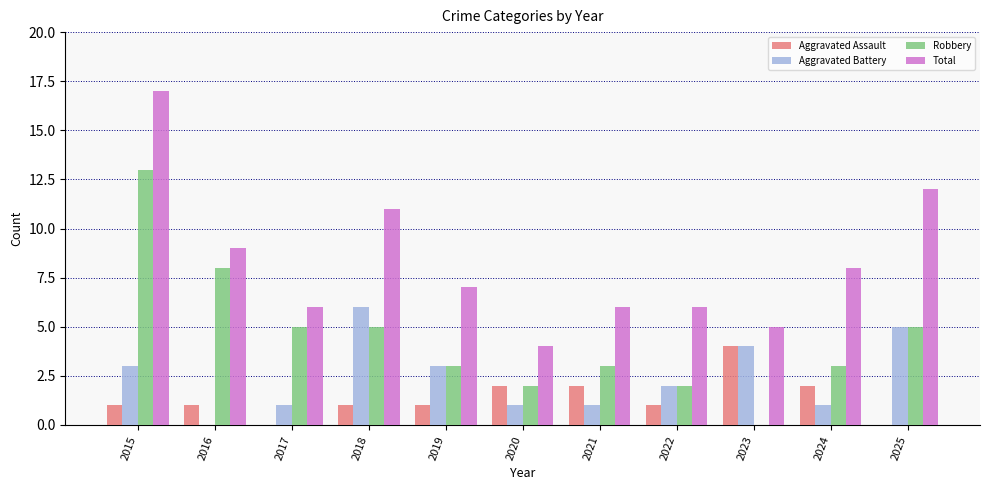

Is it true that Aggravated Battery equals 1 at 2017?

True